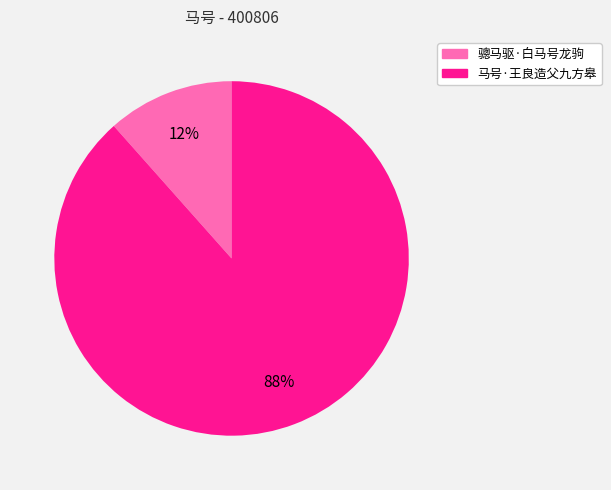

Do 马号·王良造父九方皋 and 骢马驱·白马号龙驹 together represent more than half of the pie?

Yes